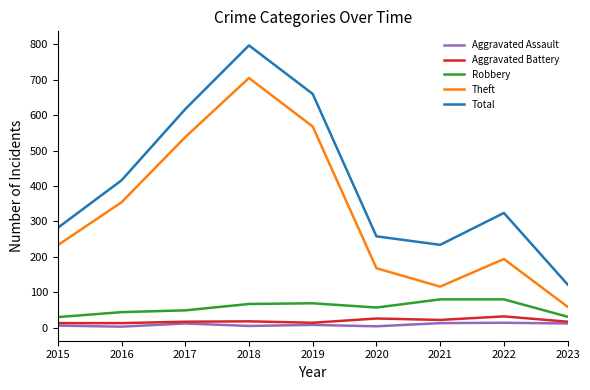

True or false: Total has a value of 85 at 2015.

False